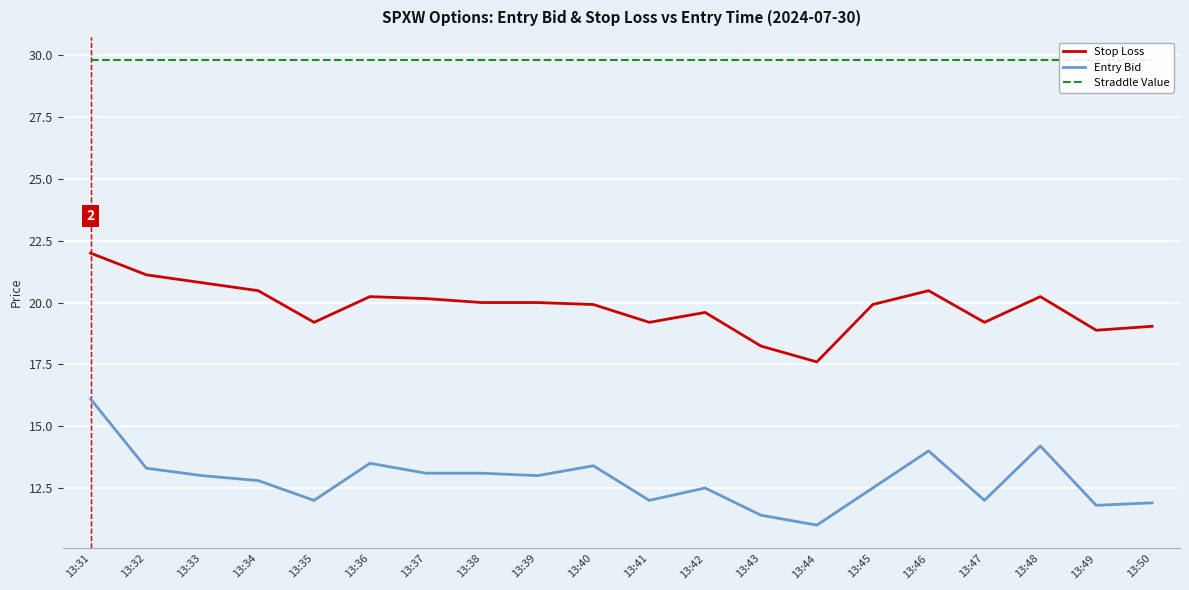

What is the average value of the Straddle Value series?

29.8